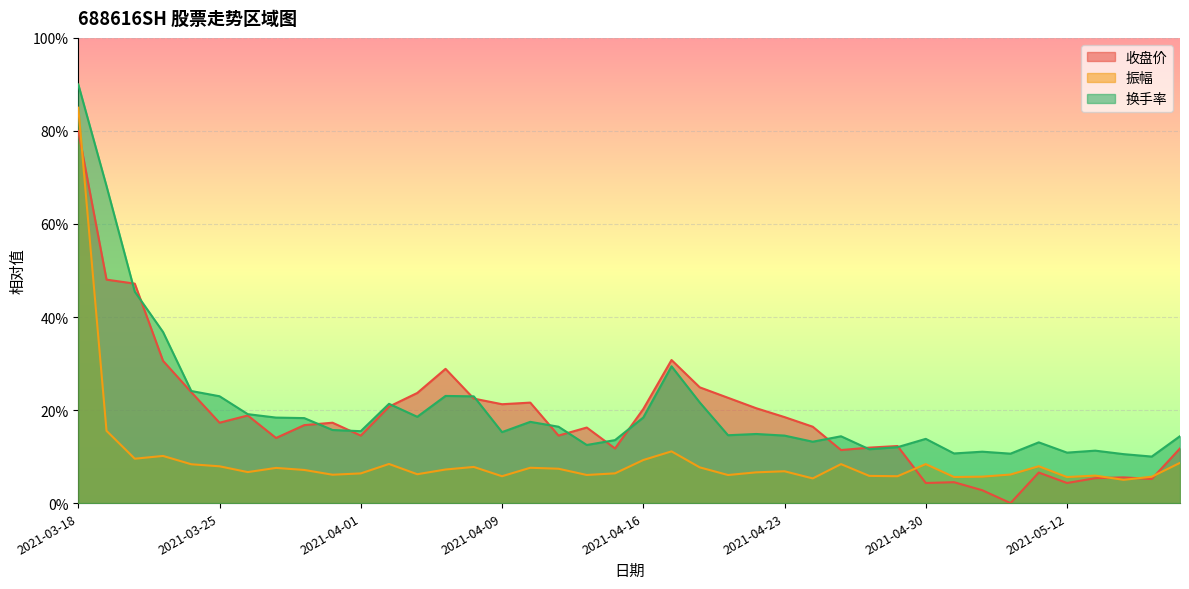

Reading left to right, what are all the values shown in this chart?

收盘价: 80.0	48.0	47.2	30.6	23.8	17.3	18.8	14.0	16.8	17.3	14.5	20.7	23.7	28.9	22.5	21.3	21.6	14.5	16.2	11.7	20.2	30.8	24.9	22.6	20.4	18.5	16.4	11.4	11.9	12.3	4.3	4.5	2.8	0.0	6.6	4.3	5.4	5.5	5.2	11.7
振幅: 85.0	15.5	9.5	10.1	8.3	7.9	6.7	7.6	7.1	6.1	6.4	8.4	6.2	7.2	7.8	5.8	7.6	7.4	6.0	6.4	9.3	11.1	7.7	6.0	6.6	6.8	5.3	8.4	5.8	5.8	8.4	5.6	5.7	6.1	7.9	5.6	5.9	5.0	5.7	8.7
换手率: 90.0	68.1	45.5	36.8	24.1	23.0	19.1	18.4	18.3	15.7	15.5	21.3	18.5	23.0	22.9	15.3	17.5	16.4	12.5	13.5	18.4	29.4	21.6	14.6	14.9	14.5	13.2	14.4	11.6	12.0	13.8	10.7	11.0	10.6	13.1	10.8	11.3	10.5	10.0	14.4